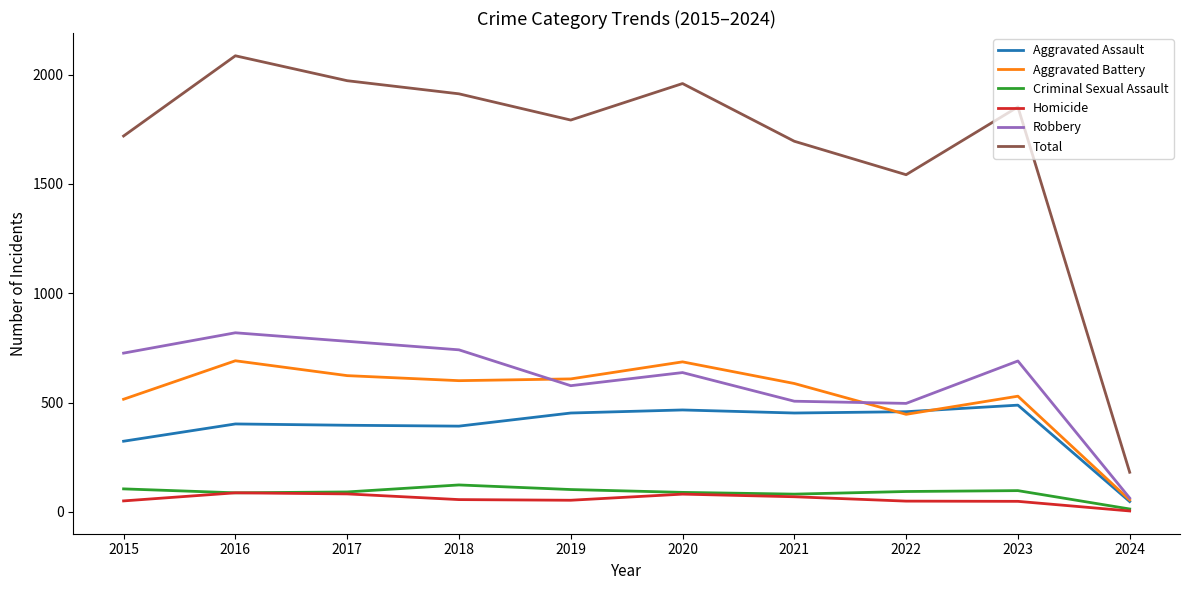

Which category has the lowest value in the Robbery series?

2024